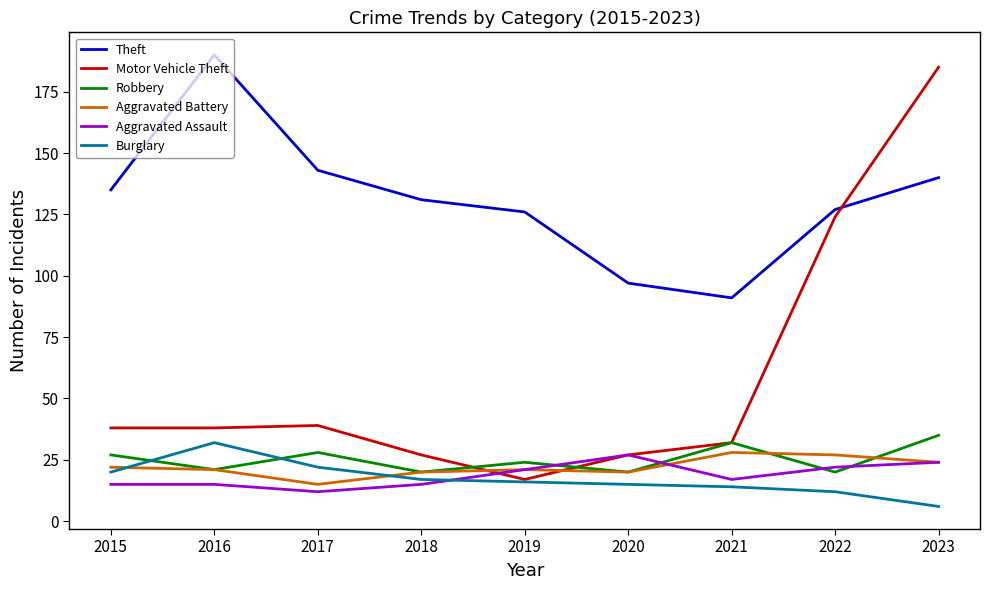

Reading left to right, transcribe all the data shown in this chart.

Theft: 135	190	143	131	126	97	91	127	140
Motor Vehicle Theft: 38	38	39	27	17	27	32	124	185
Robbery: 27	21	28	20	24	20	32	20	35
Aggravated Battery: 22	21	15	20	21	20	28	27	24
Aggravated Assault: 15	15	12	15	21	27	17	22	24
Burglary: 20	32	22	17	16	15	14	12	6